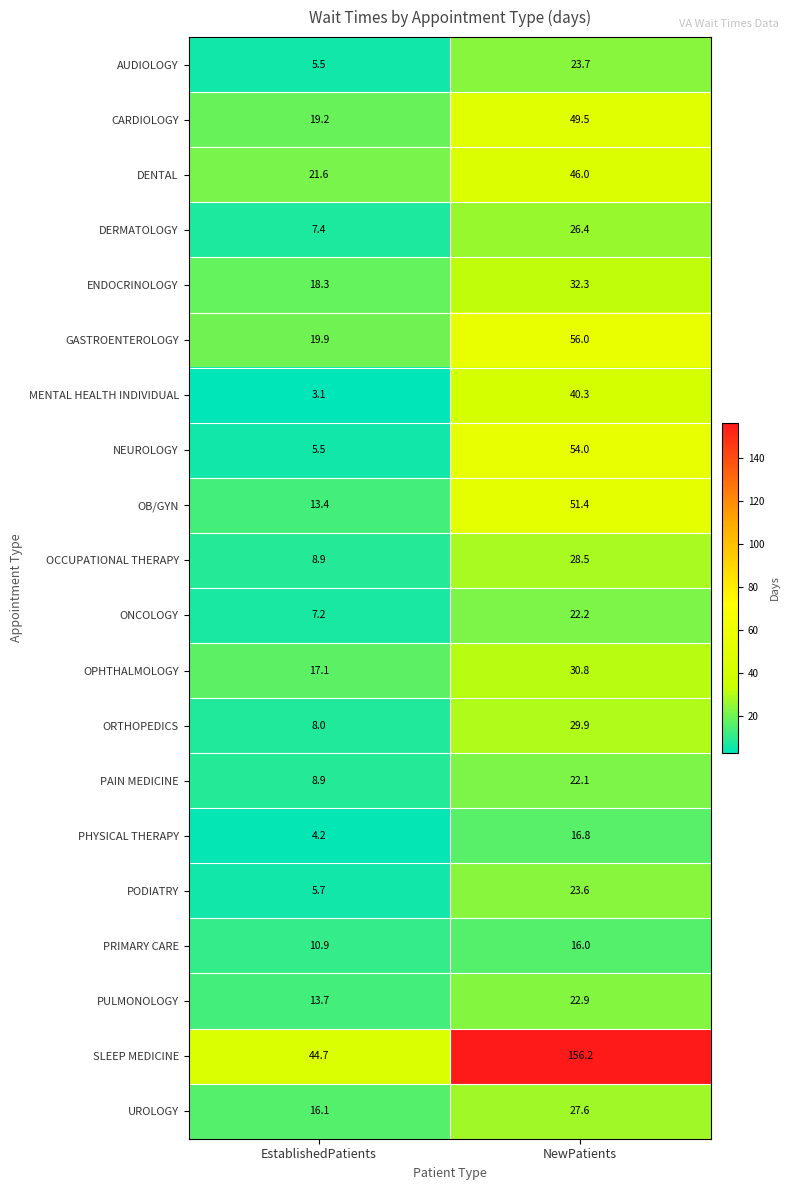

What is the sum of the OB/GYN values at NewPatients and EstablishedPatients?

64.8